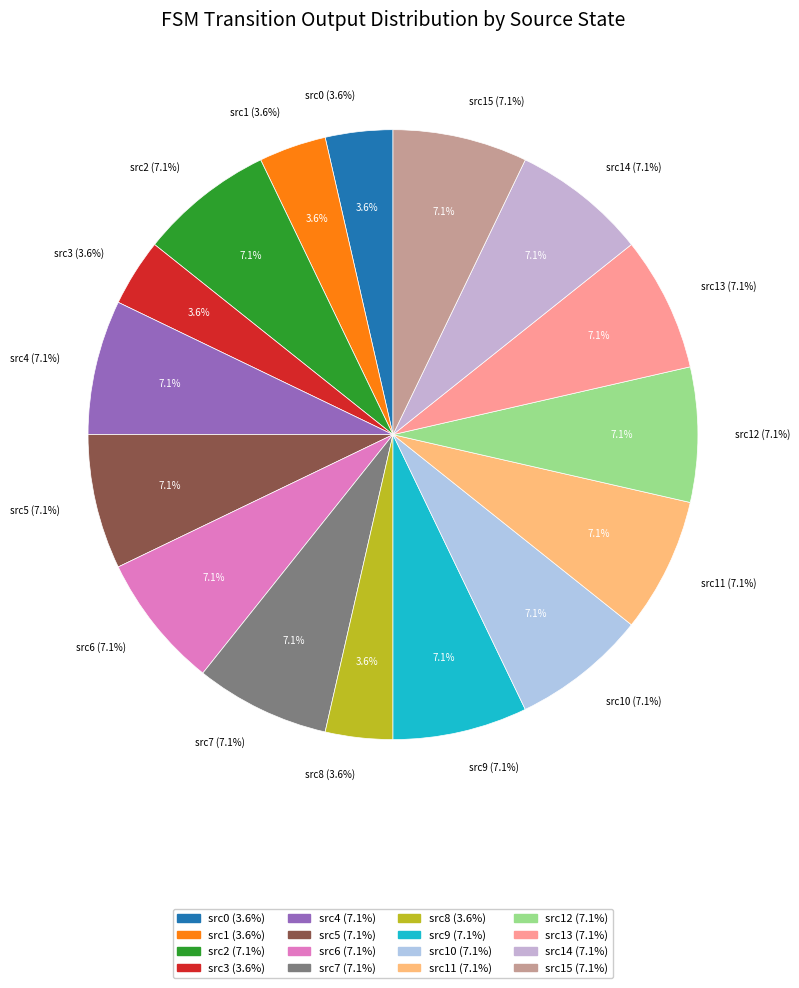

What is the smallest slice in the pie chart?

output=1 (source 0)